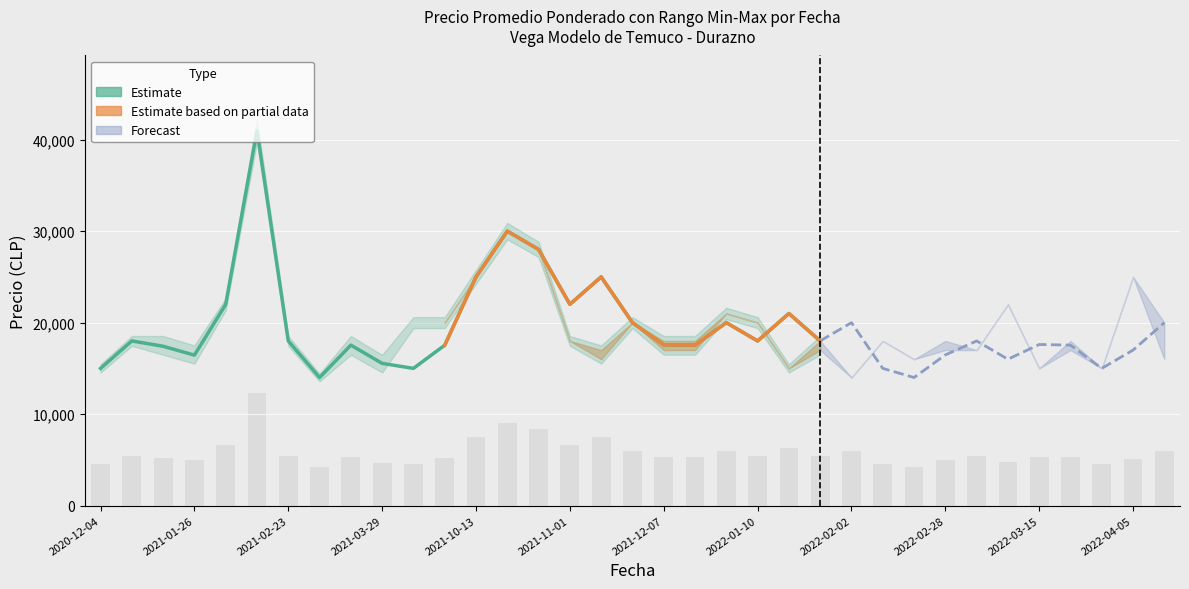

Where is the data nearest to the value 27500?

14